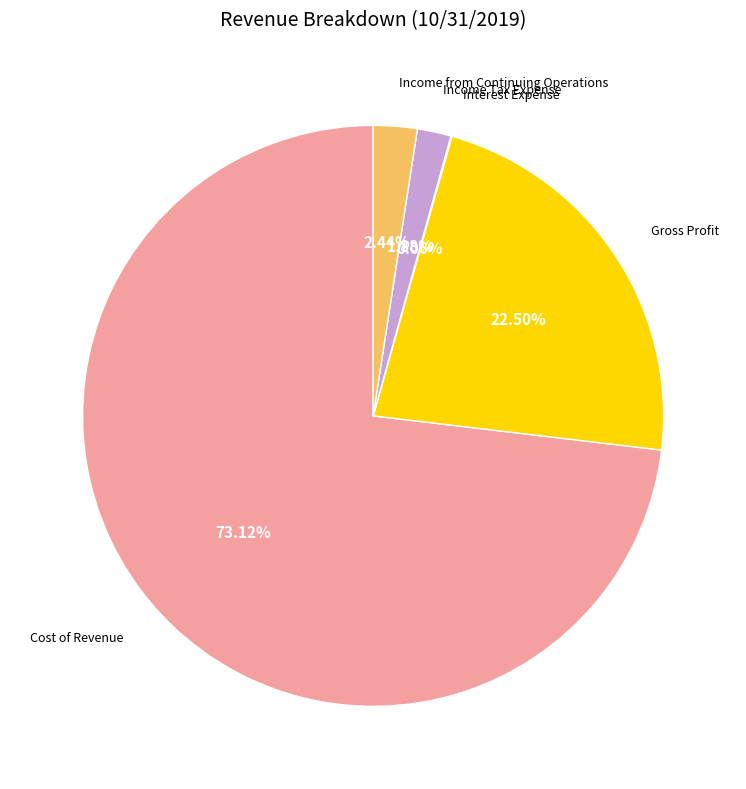

Is there a majority slice in this chart?

Yes